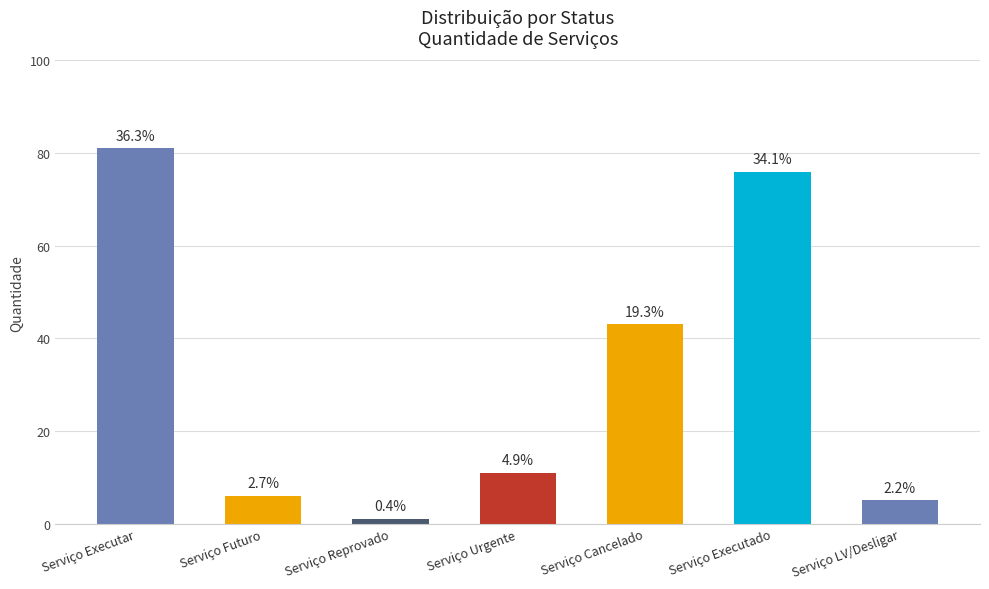

True or false: the data shows 14 at Serviço Urgente.

False